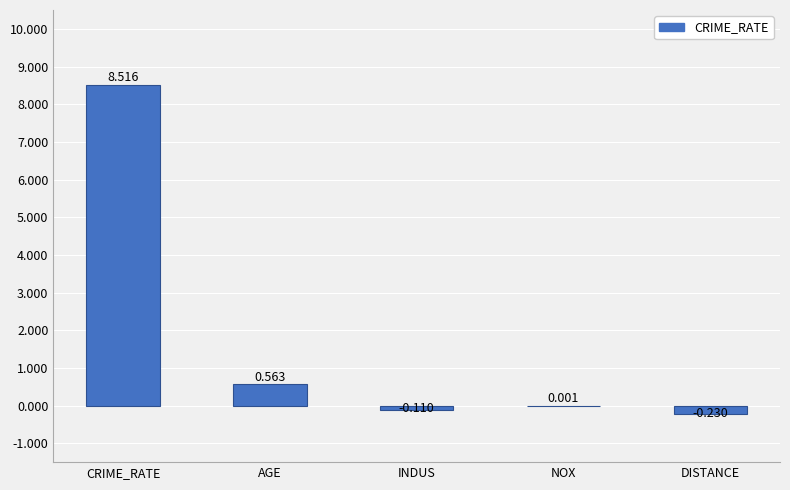

Are the bars horizontal?

No